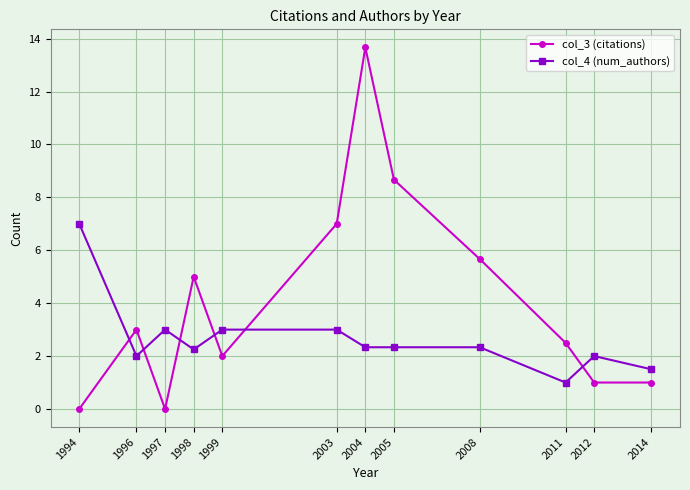

Does the chart have visible grid lines?

Yes